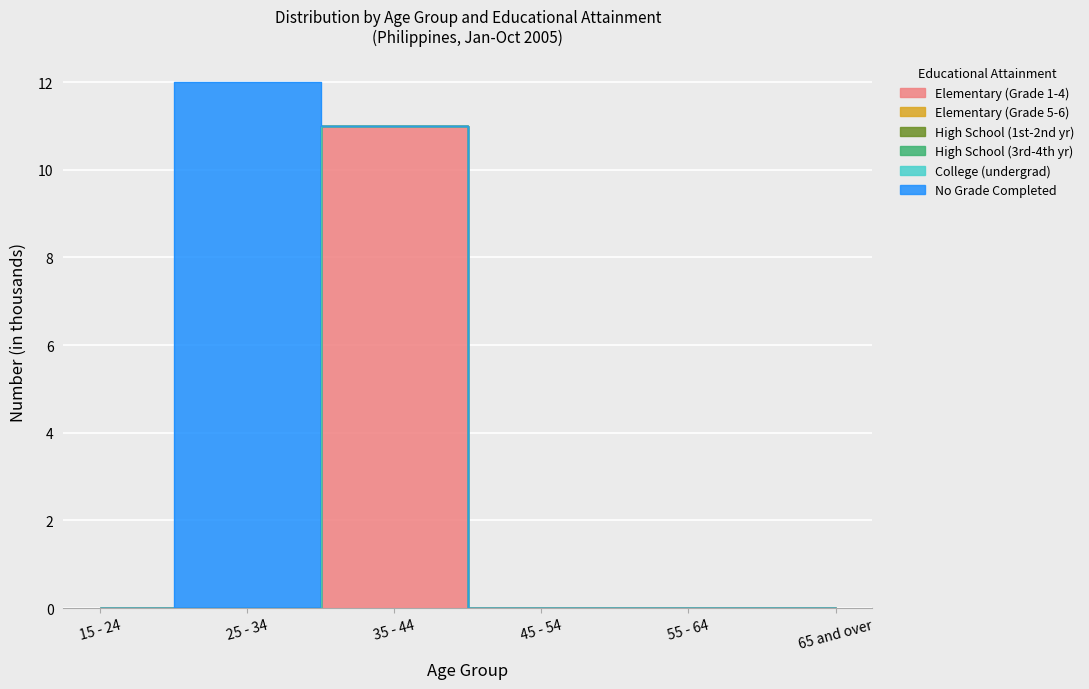

Reading left to right, list all the values displayed in this chart.

Elementary (Grade 1-4): 15 - 24=0	25 - 34=0	35 - 44=11	45 - 54=0	55 - 64=0	65 and over=0
Elementary (Grade 5-6): 15 - 24=0	25 - 34=0	35 - 44=0	45 - 54=0	55 - 64=0	65 and over=0
High School (1st-2nd yr): 15 - 24=0	25 - 34=0	35 - 44=0	45 - 54=0	55 - 64=0	65 and over=0
High School (3rd-4th yr): 15 - 24=0	25 - 34=0	35 - 44=0	45 - 54=0	55 - 64=0	65 and over=0
College (undergrad): 15 - 24=0	25 - 34=0	35 - 44=0	45 - 54=0	55 - 64=0	65 and over=0
No Grade Completed: 15 - 24=0	25 - 34=12	35 - 44=0	45 - 54=0	55 - 64=0	65 and over=0